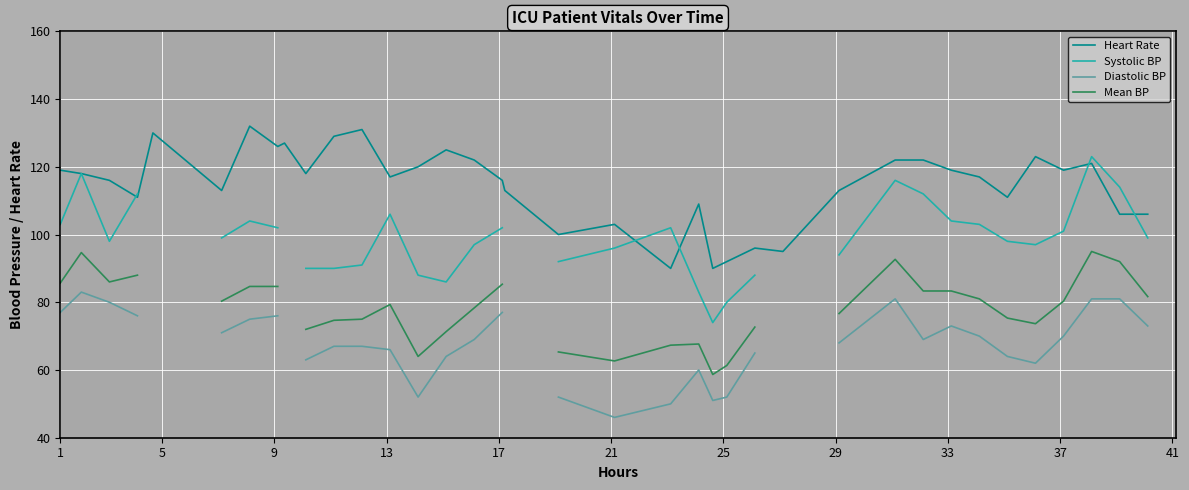

At 1, list the series in order from largest to smallest.

Heart Rate, Systolic BP, Mean BP, Diastolic BP